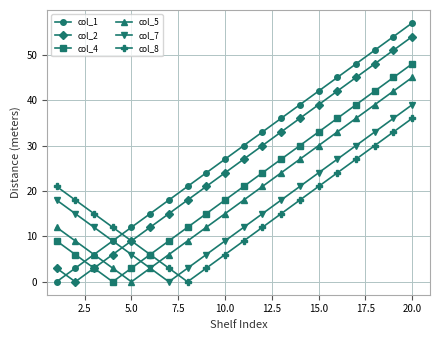

Which series has the widest spread of values?

col_1